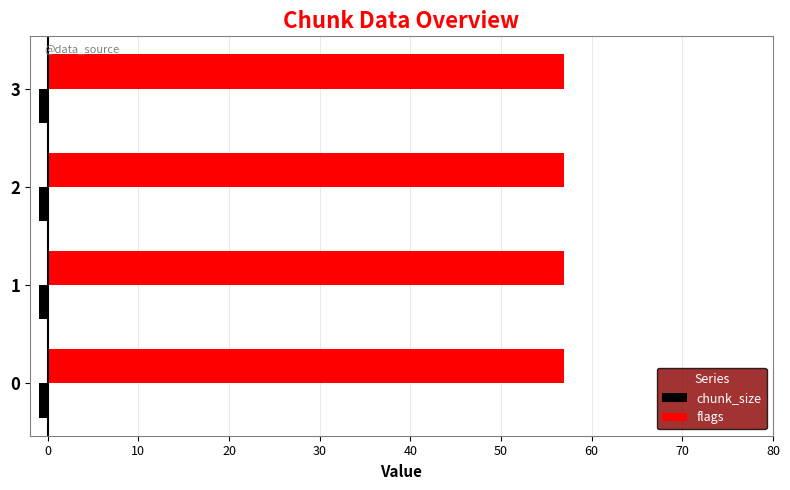

What is the minimum value for chunk_size?

-1